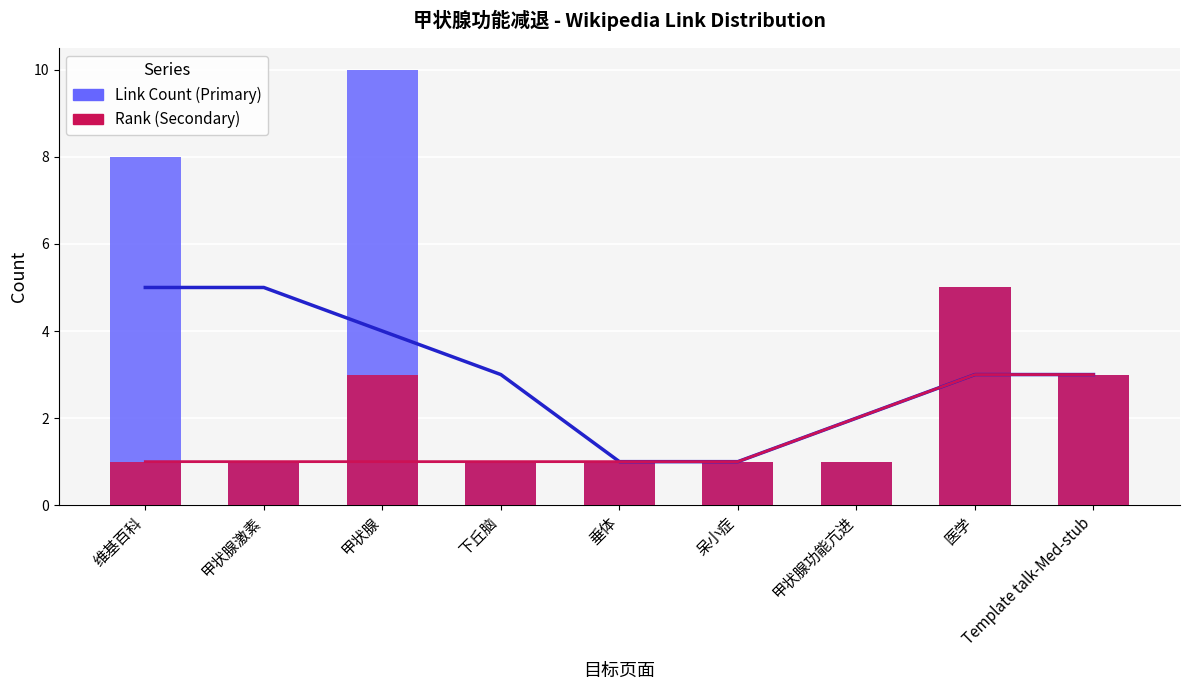

Is the value of Link Count (Primary) at 呆小症 greater than the value of Rank (Secondary) at 甲状腺激素?

No